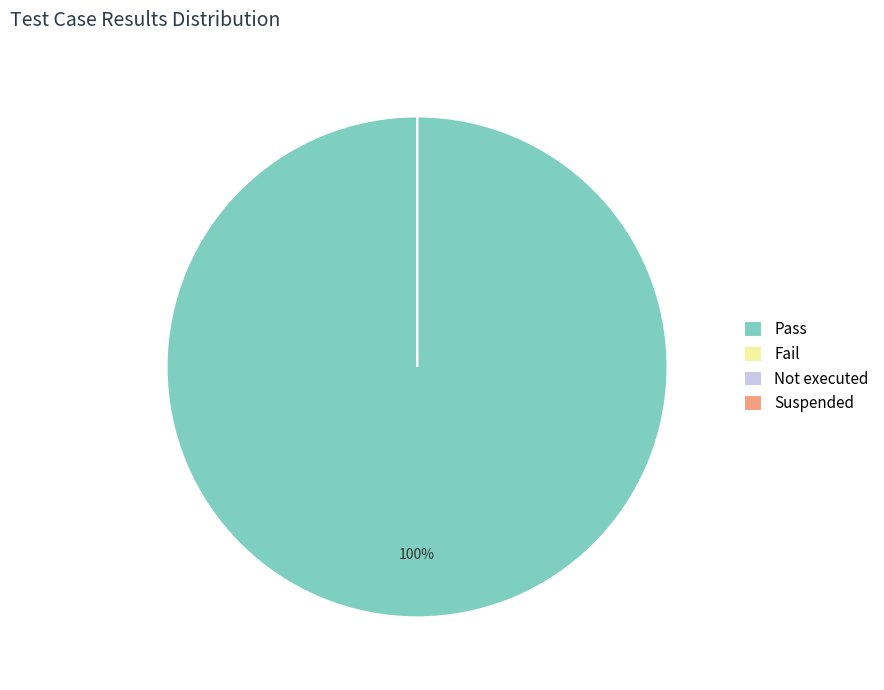

To the nearest percent, what is the average slice percentage?

25%